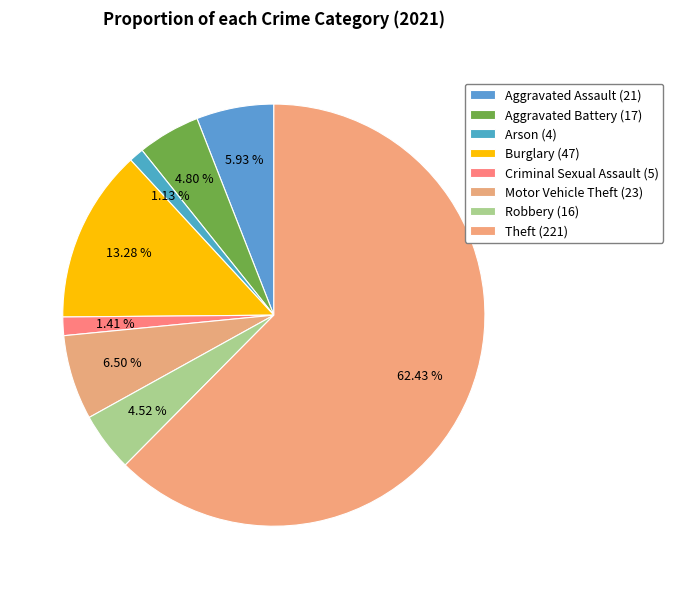

How many slices are in this pie chart?

8